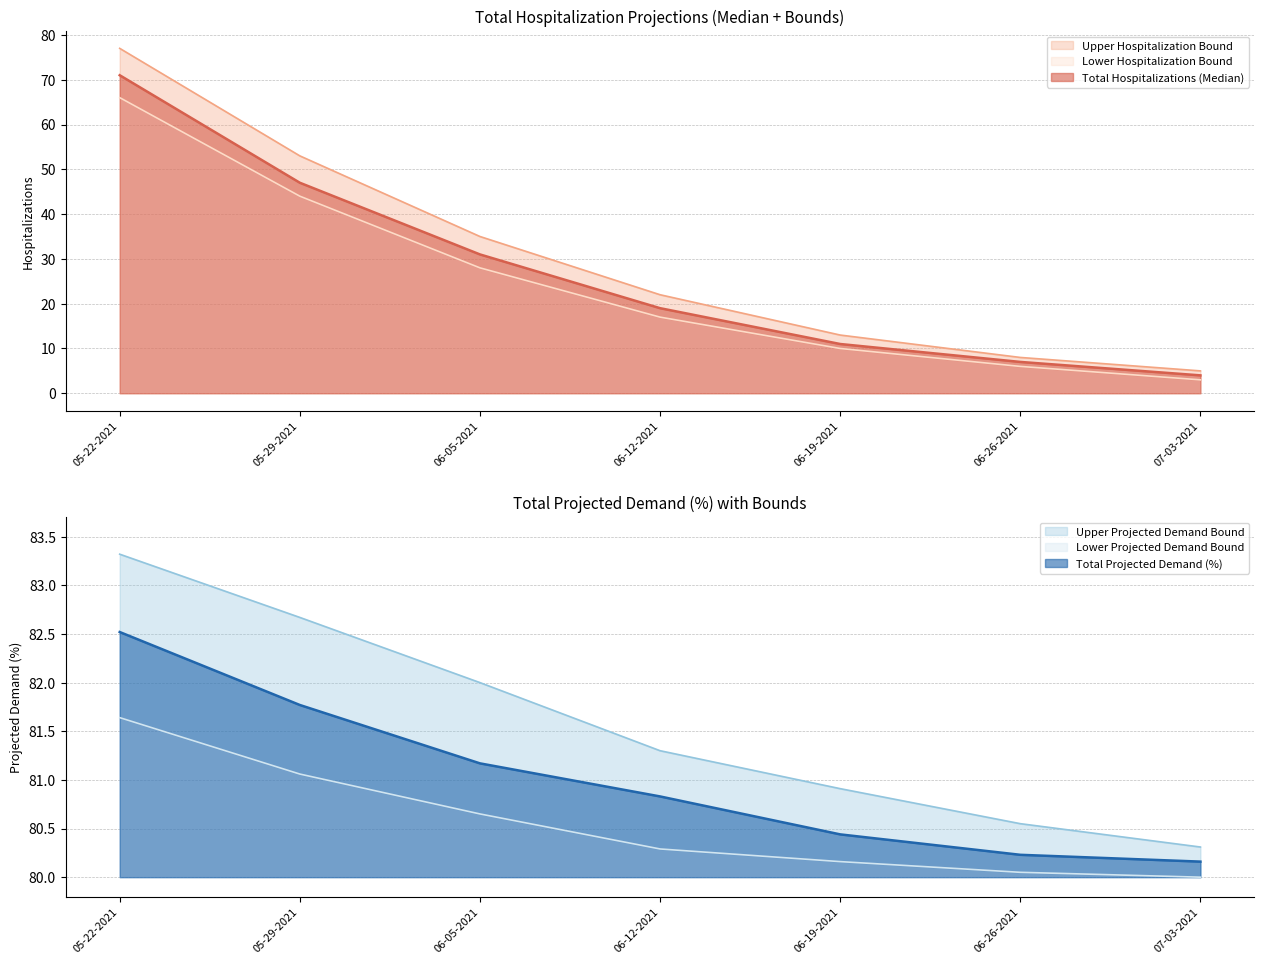

What are all the series names shown in the legend?

Upper Hospitalization Bound, Total Hospitalizations (Median), Lower Hospitalization Bound, Upper Projected Demand Bound, Total Projected Demand (%), Lower Projected Demand Bound